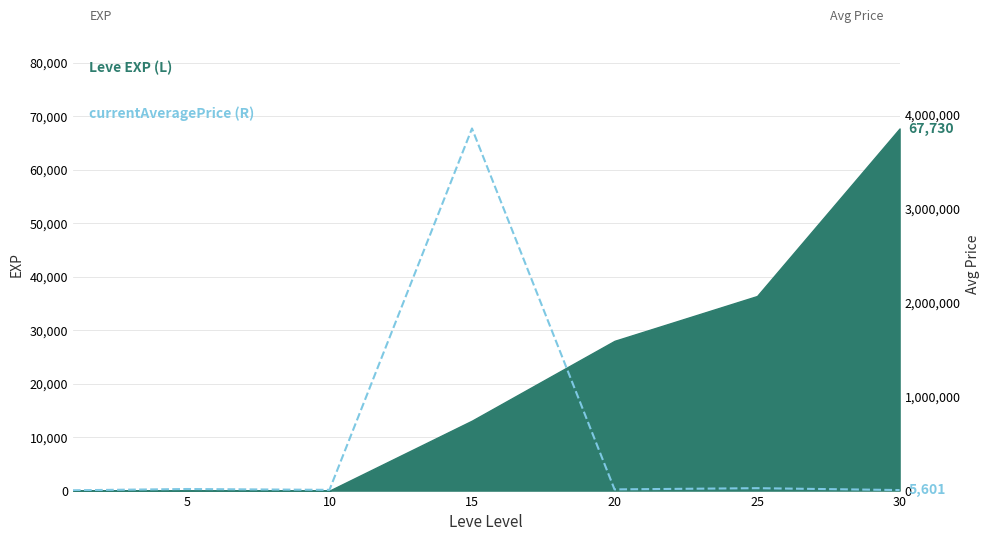

What is the sum of the values at 20 and 5?

29172